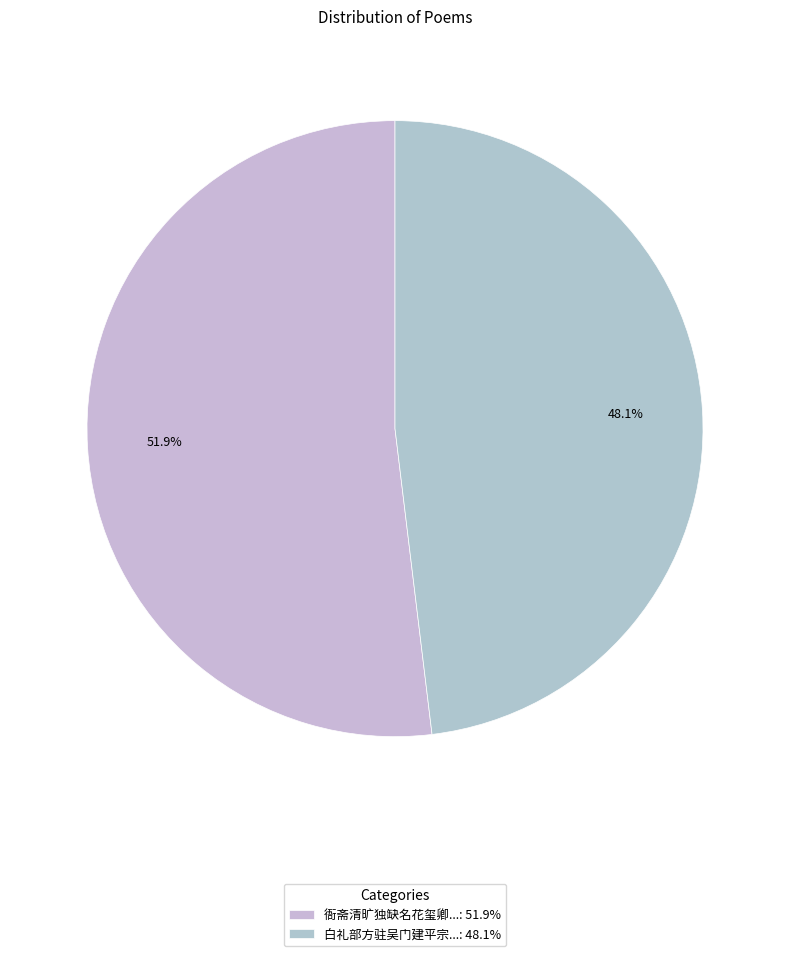

How many slices are in this pie chart?

2